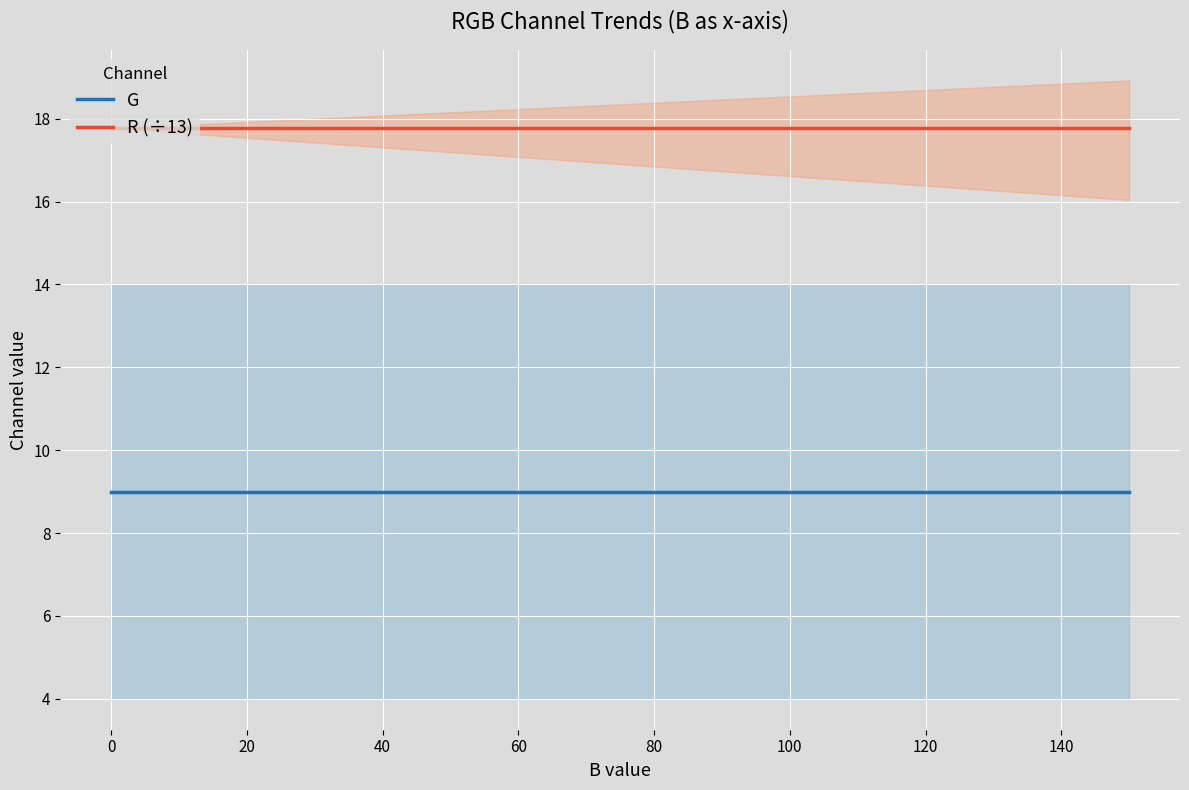

How many lines are shown in the chart?

2